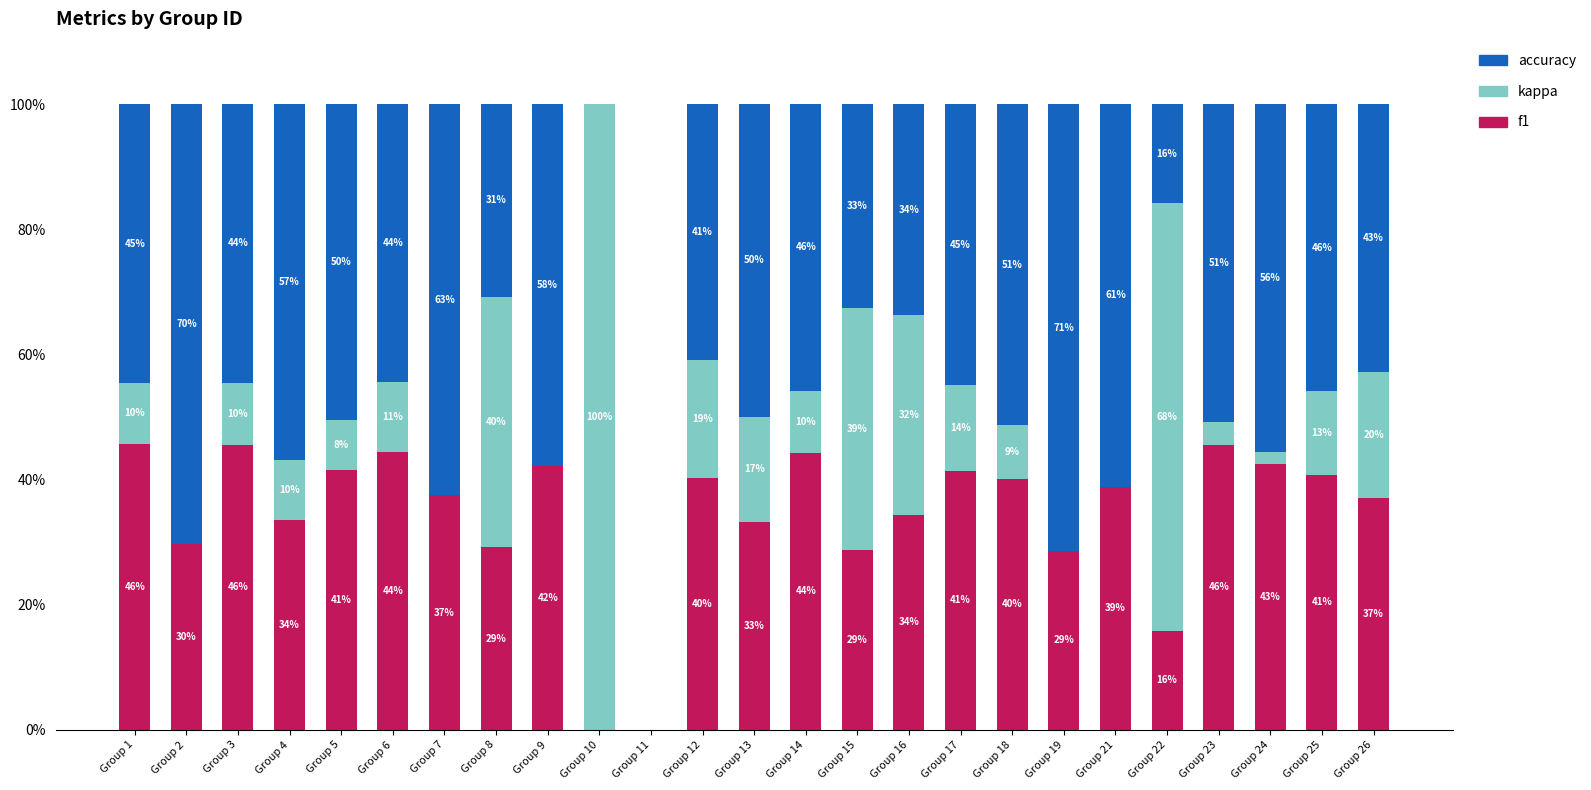

How many distinct data groups are displayed?

3